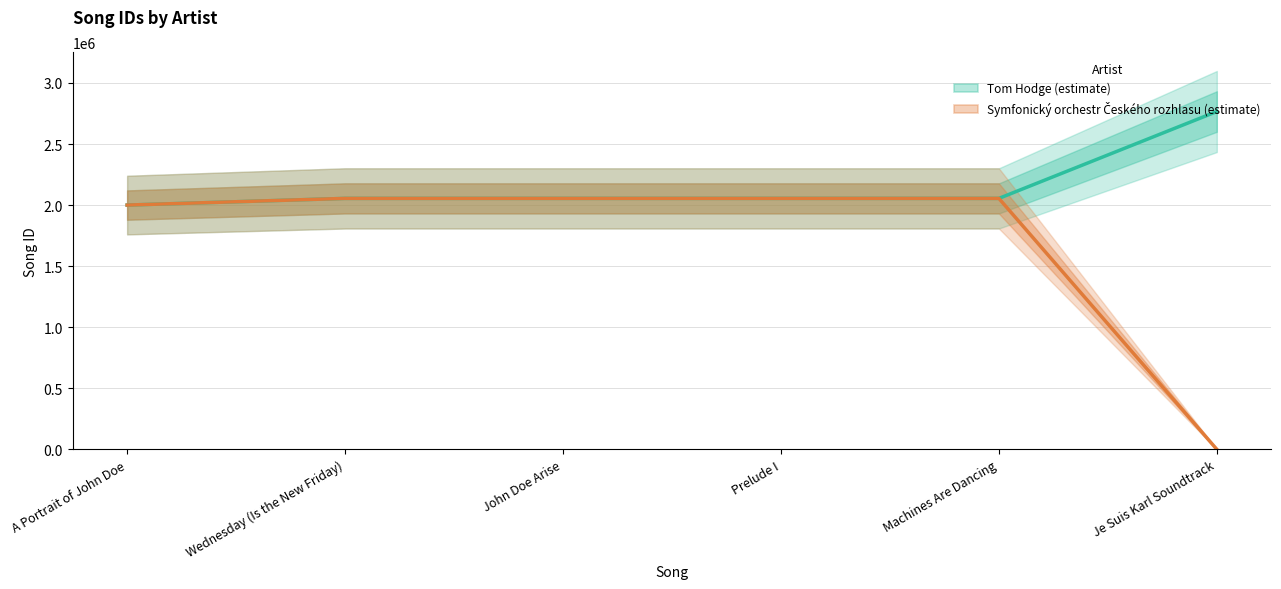

What is the average value of the Symfonický orchestr Českého rozhlasu series?

1703207